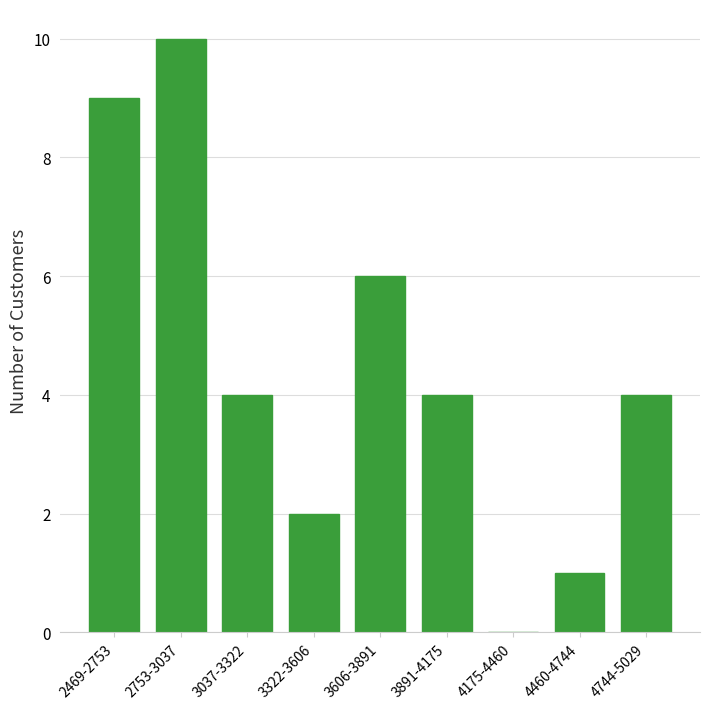

Reading left to right, transcribe all the data shown in this chart.

2469-2753=9	2753-3037=10	3037-3322=4	3322-3606=2	3606-3891=6	3891-4175=4	4175-4460=0	4460-4744=1	4744-5029=4